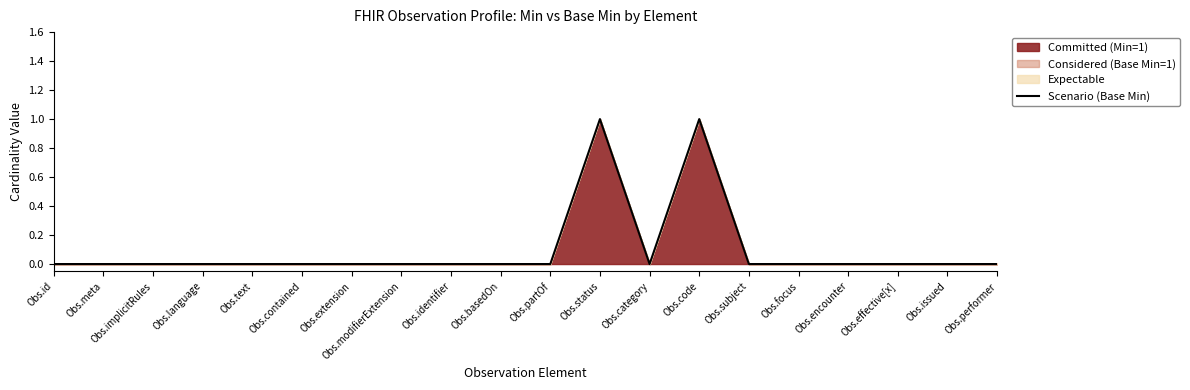

Which has a higher value, Obs.language or Obs.subject?

Obs.language